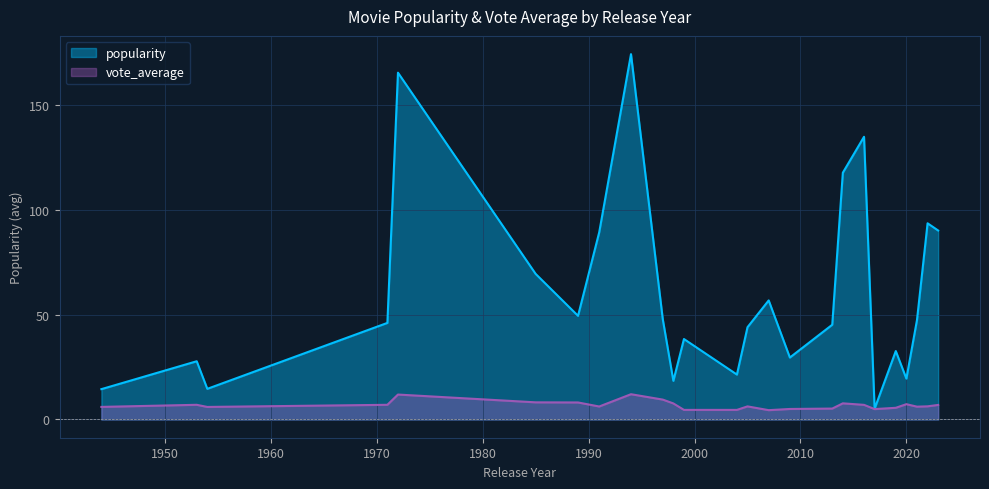

What is the highest value of the vote_average series?

12.1